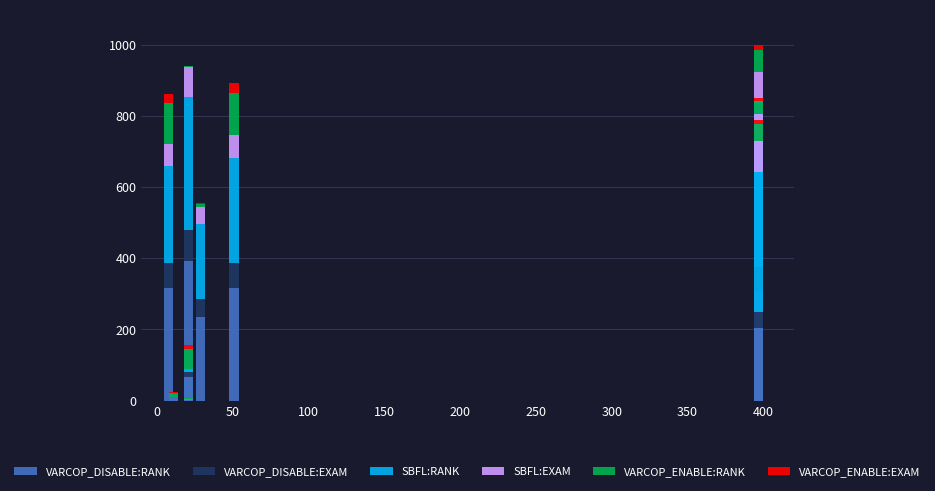

How many bars are there in total?

66